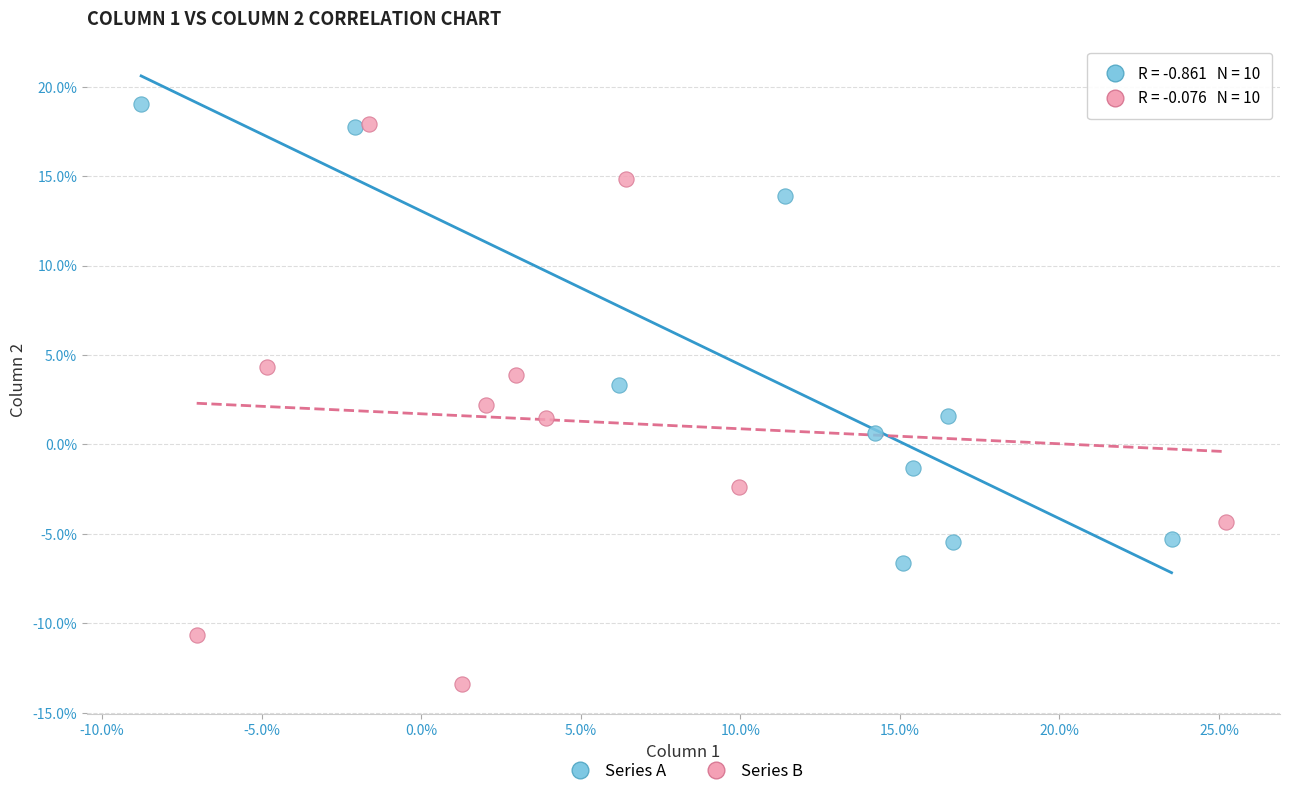

Which series reaches the maximum Y coordinate?

Series A